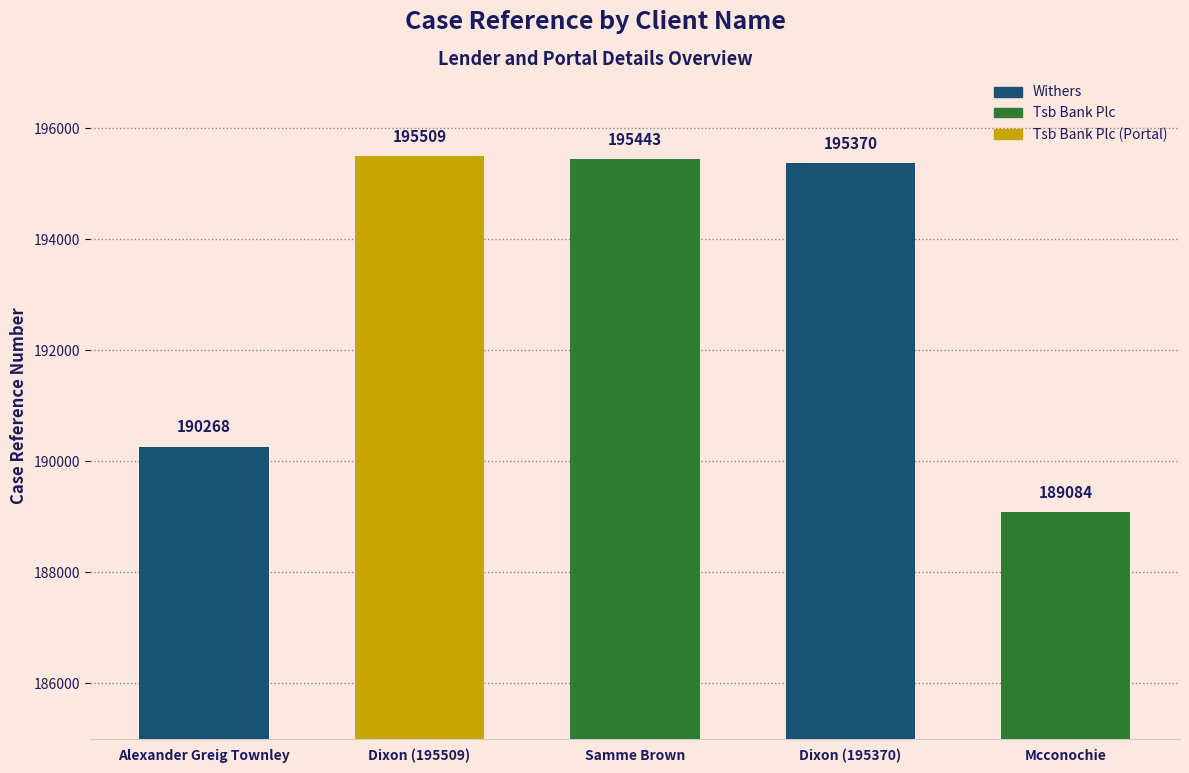

What is the ratio of the value at Alexander Greig Townley to the value at Mcconochie?

1.0